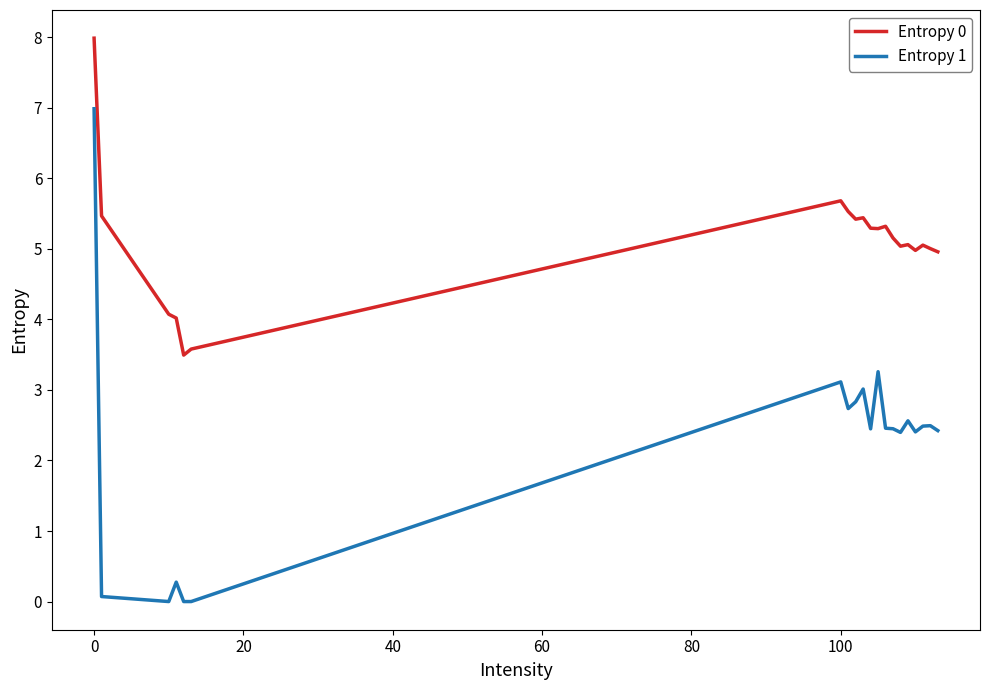

Does the chart have visible grid lines?

No